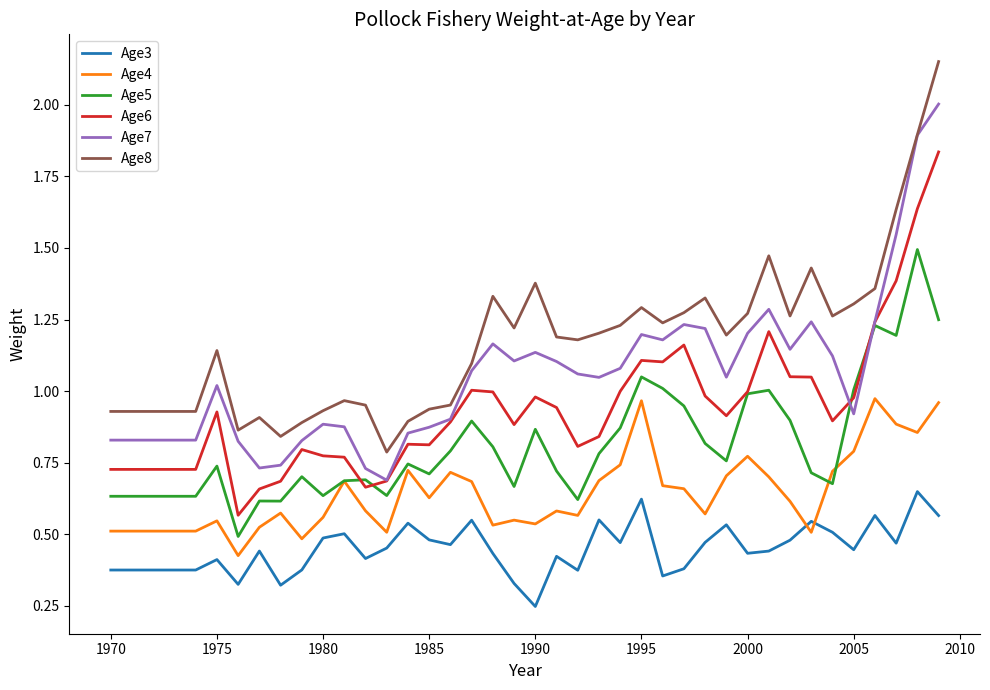

List the series in order of their peak value, lowest first.

Age3, Age4, Age5, Age6, Age7, Age8